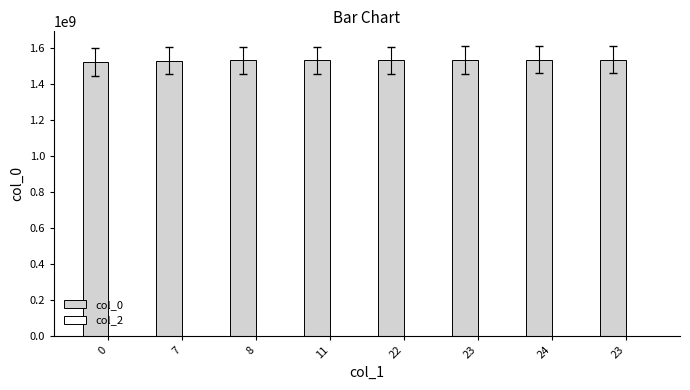

Reading right to left, extract all data points from this chart.

col_0: 23=1536329523	24=1536325934	23=1533651104	22=1532437899	11=1532369458	8=1532365952	7=1531332718	0=1522951792
col_2: 23=0	24=0	23=0	22=0	11=0	8=0	7=0	0=0